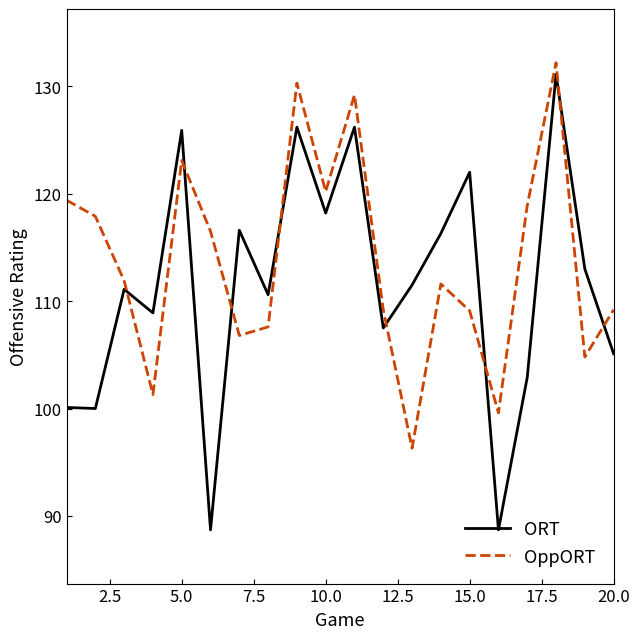

True or false: OppORT and ORT cross at least once.

True